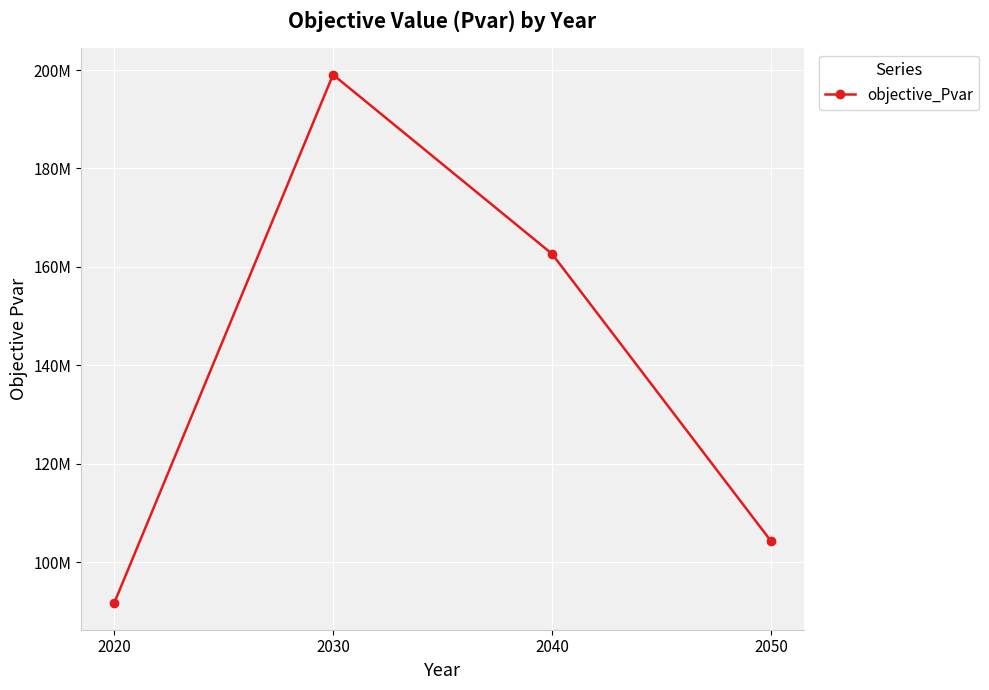

Which label corresponds to the smallest value in the chart?

2020